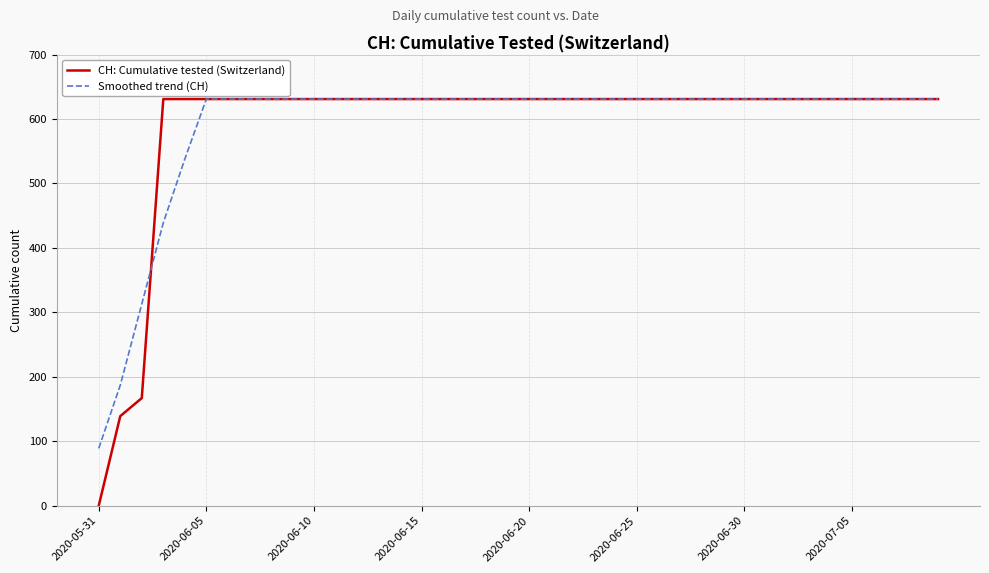

What is the greatest value displayed?

631